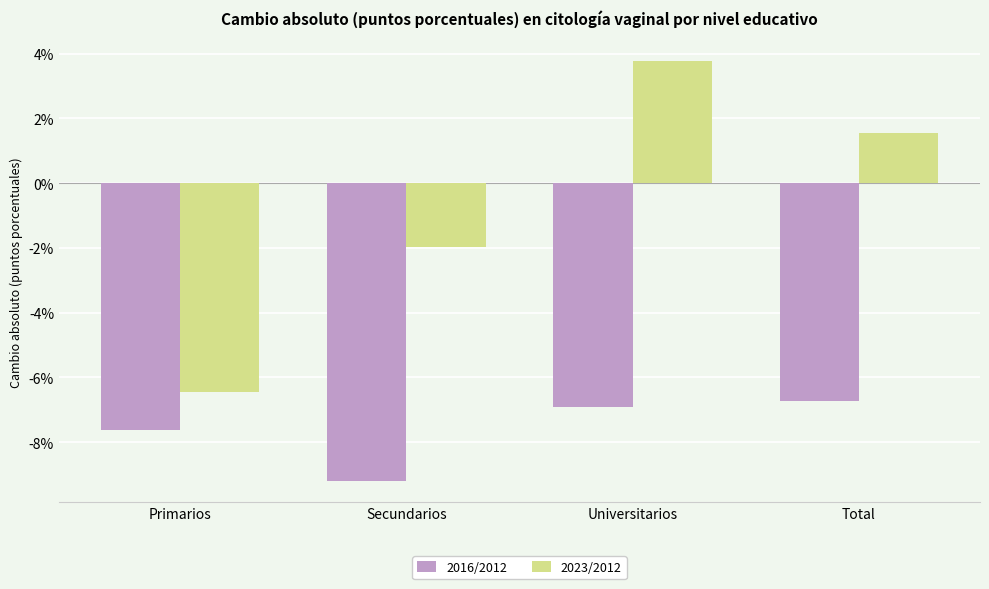

Which series has the largest total across all categories?

2023/2012